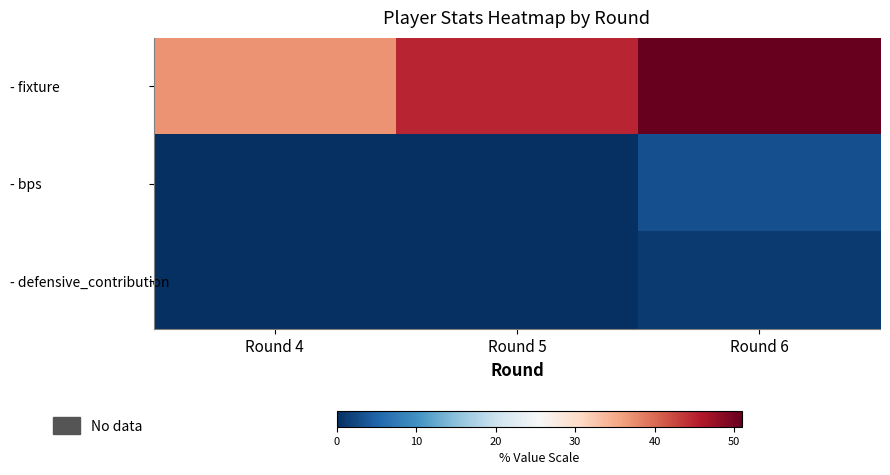

At how many categories does at least one series exceed 34?

3